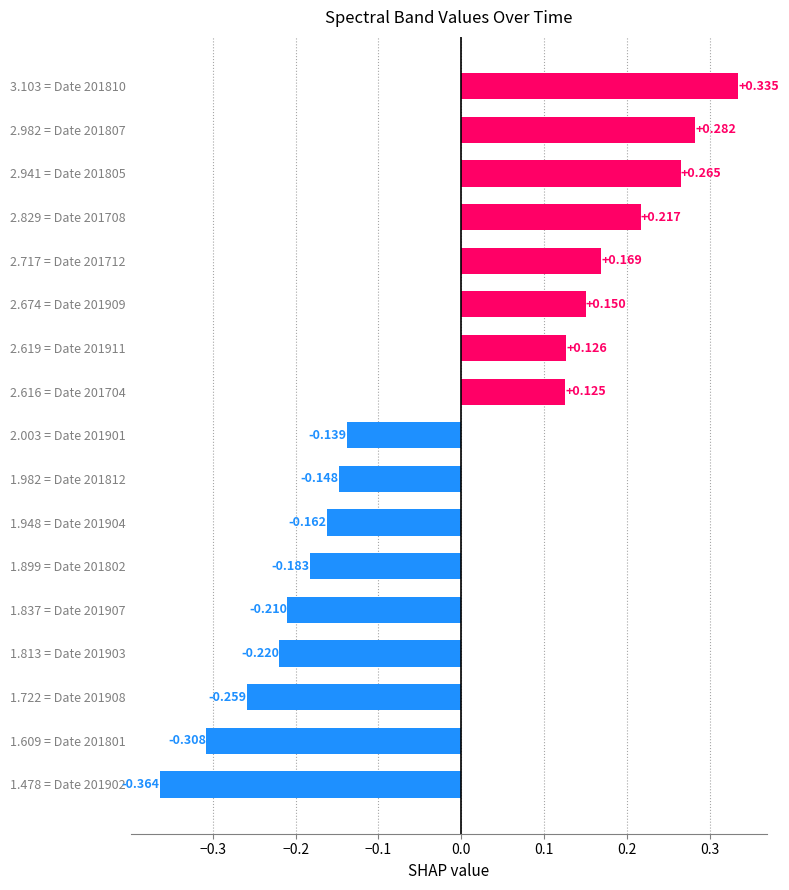

How many bars are there in total?

17